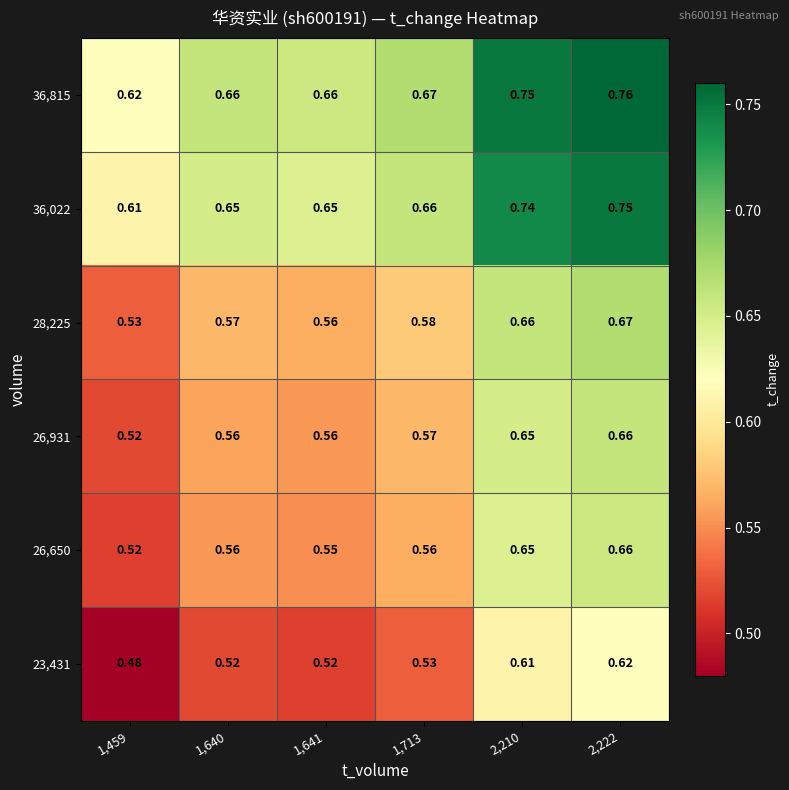

Is the value of 23,431 at 2,210 greater than the value of 28,225 at 2,222?

No